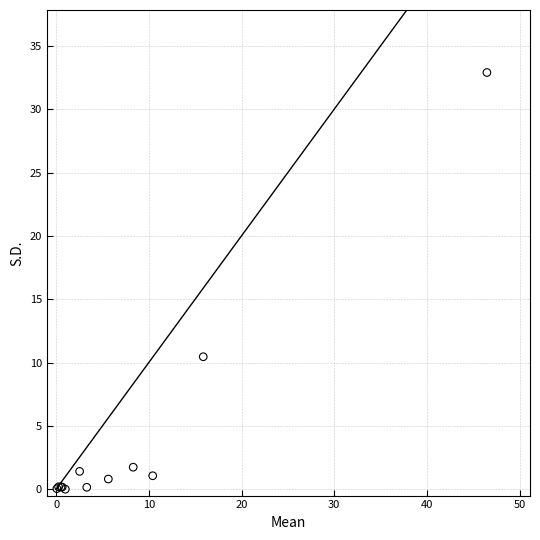

What Y value in the scatter plot is closest to 16?

10.5